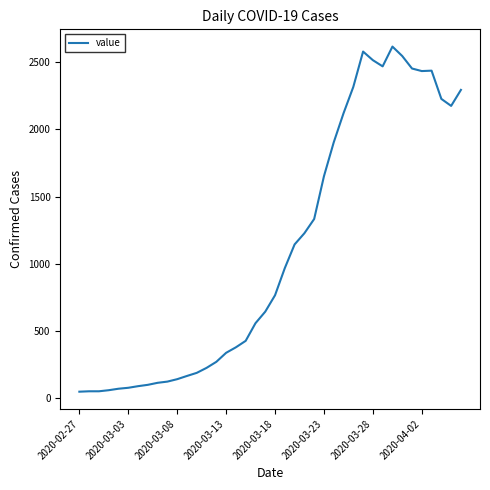

Count the number of data series in this chart.

1